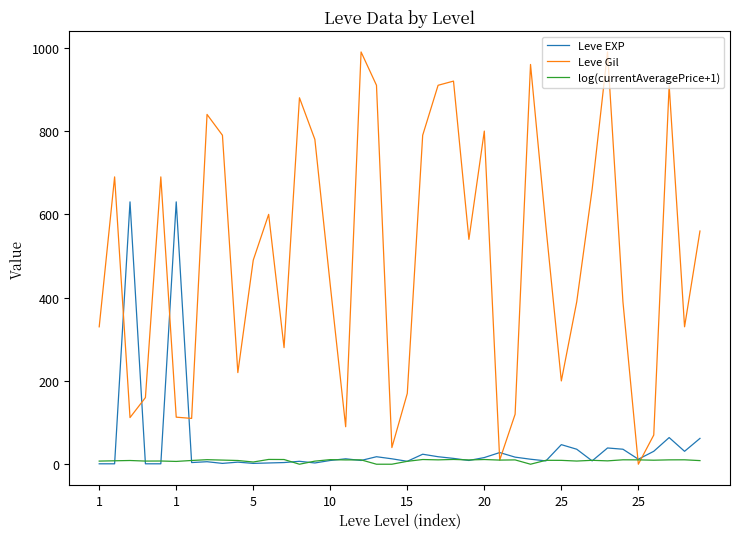

Rank the series by their maximum value, from lowest to highest.

log(currentAveragePrice+1), Leve EXP, Leve Gil